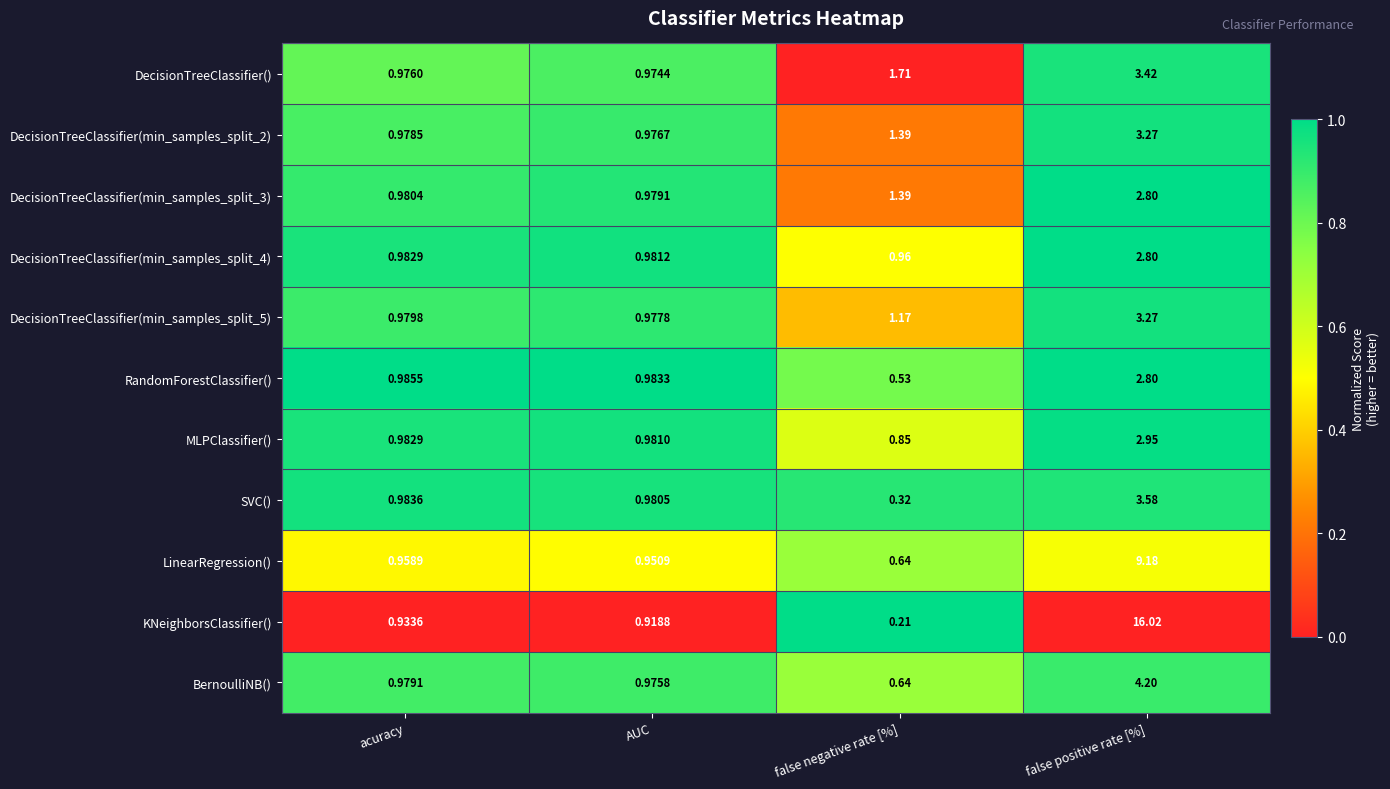

Where does the DecisionTreeClassifier(min_samples_split_2) series first go above 1?

false negative rate [%]